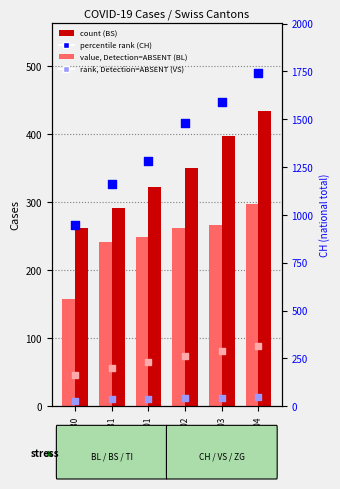

Which series has the widest spread of Y values?

CH